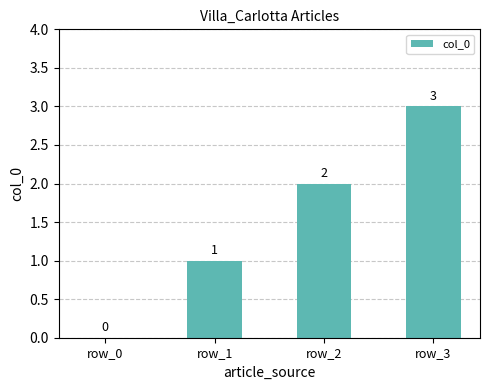

Reading right to left, transcribe all the data shown in this chart.

3	2	1	0